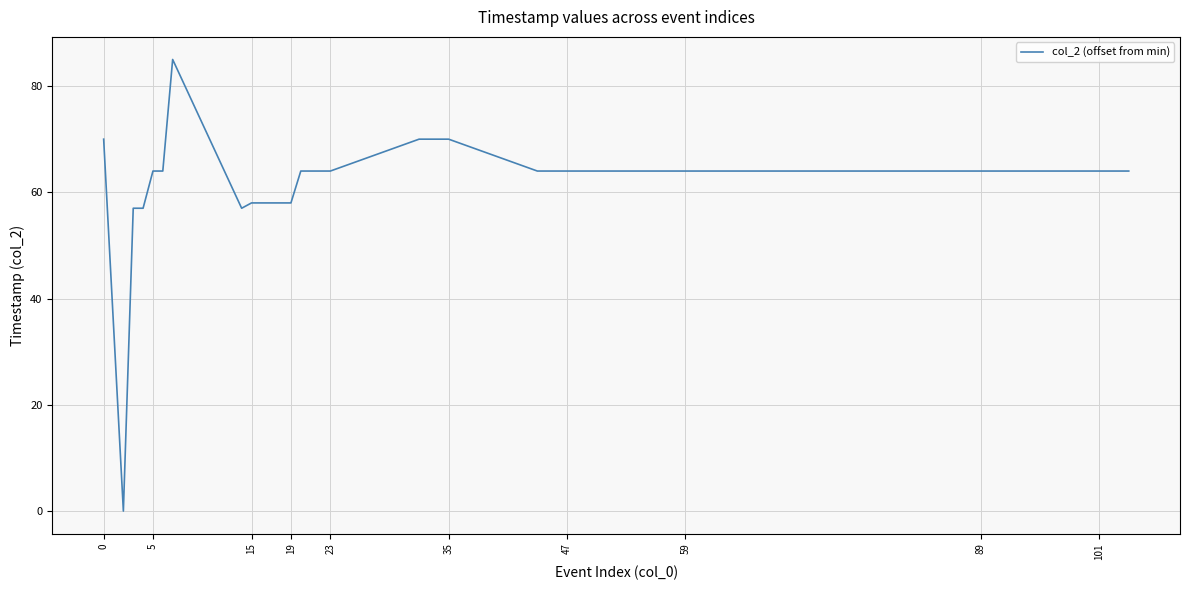

What is the difference between the maximum and minimum values?

85